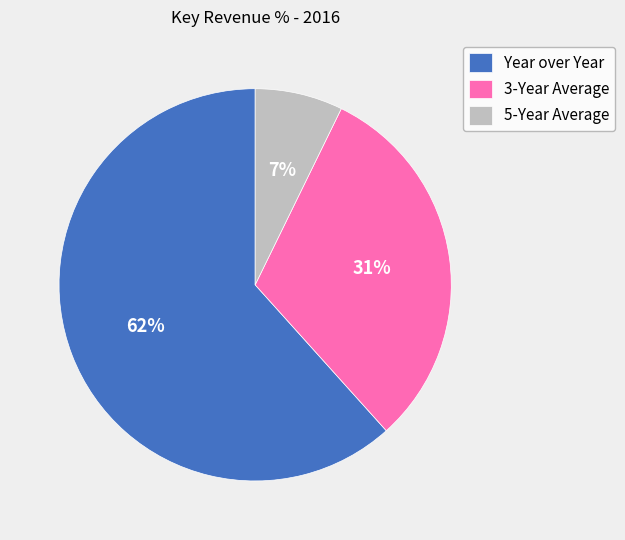

To the nearest percent, what is the difference between the 5-Year Average and 3-Year Average slice percentages?

24%